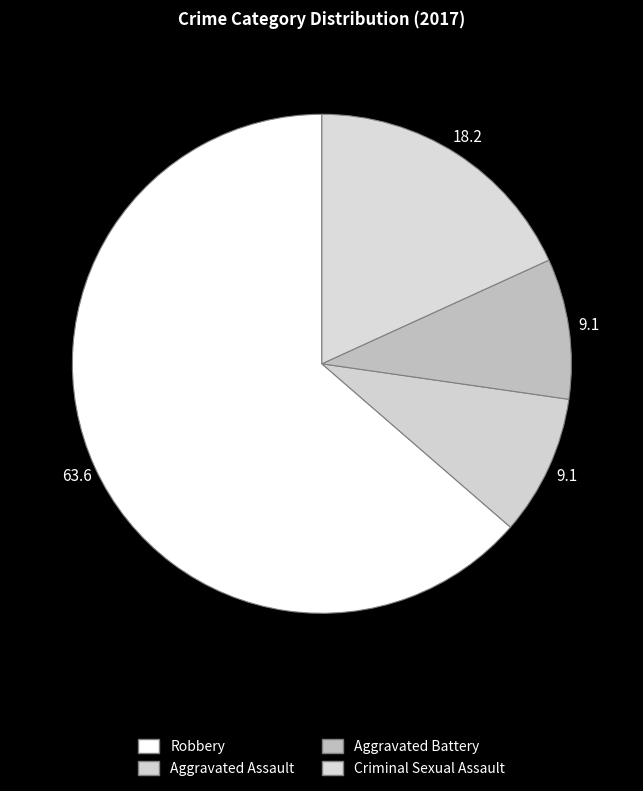

Rank the categories by value from highest to lowest.

Robbery, Criminal Sexual Assault, Aggravated Assault, Aggravated Battery